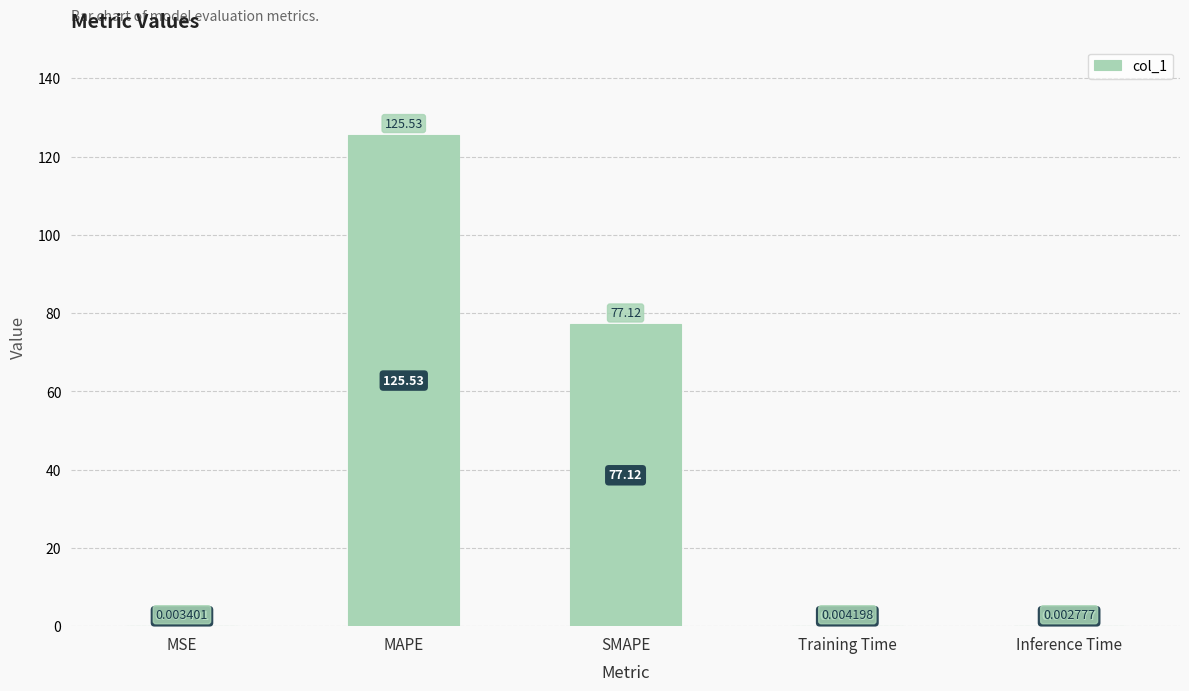

What is the greatest value displayed?

125.5